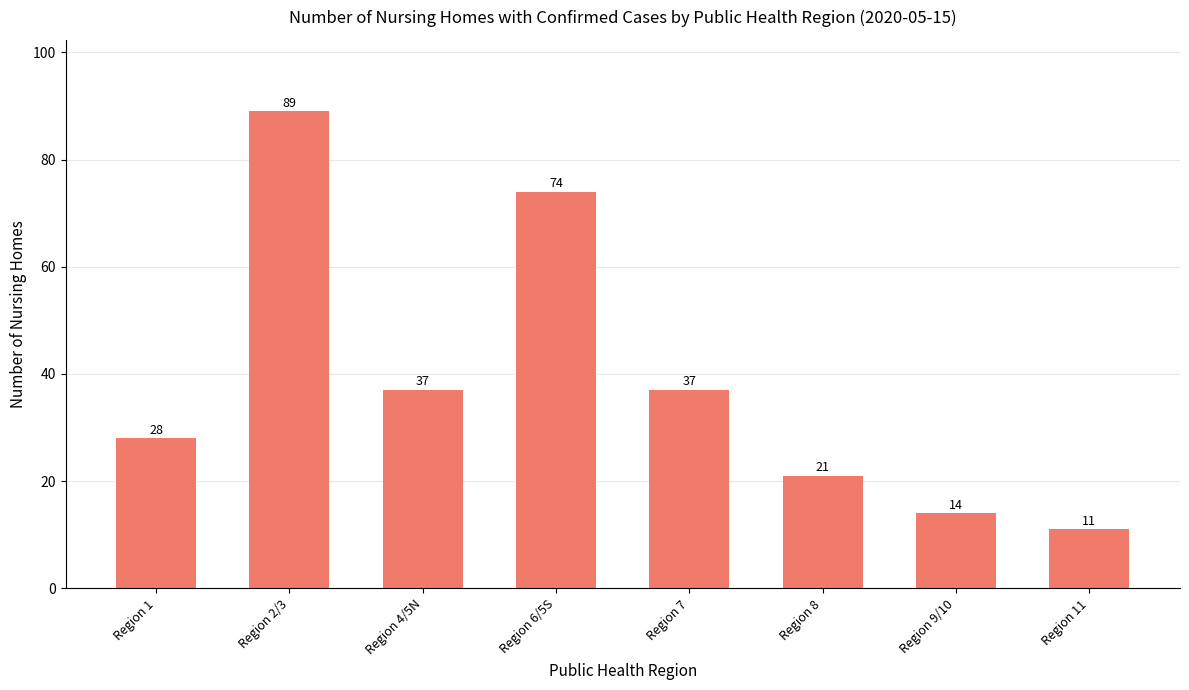

Reading right to left, what are all the values shown in this chart?

11	14	21	37	74	37	89	28